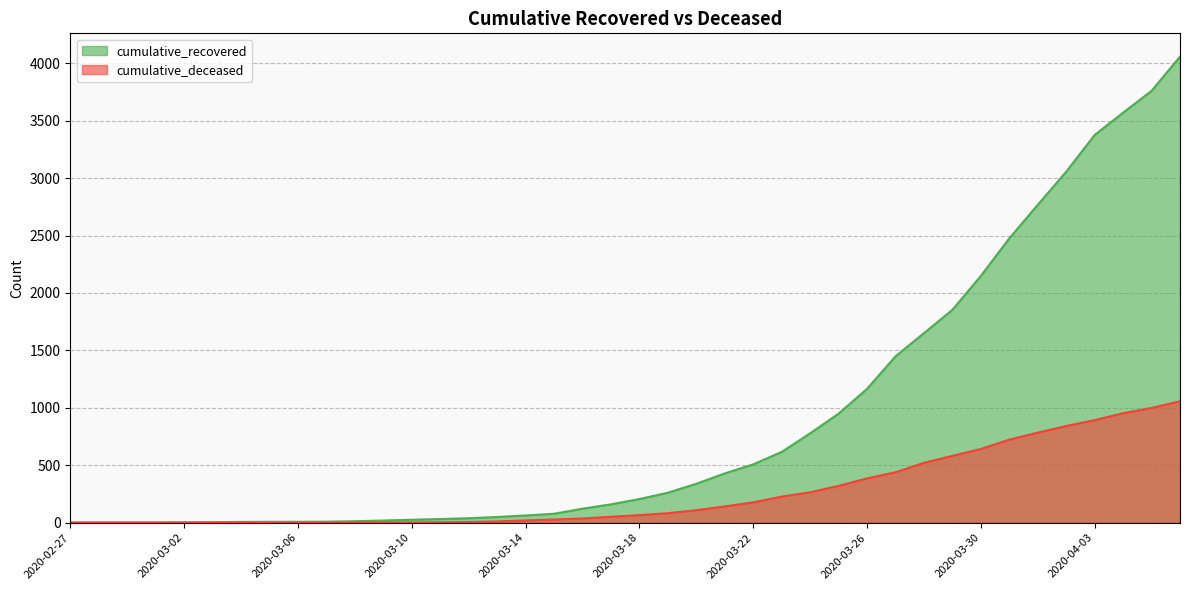

Where is cumulative_recovered nearest to the value 2029?

2020-03-30